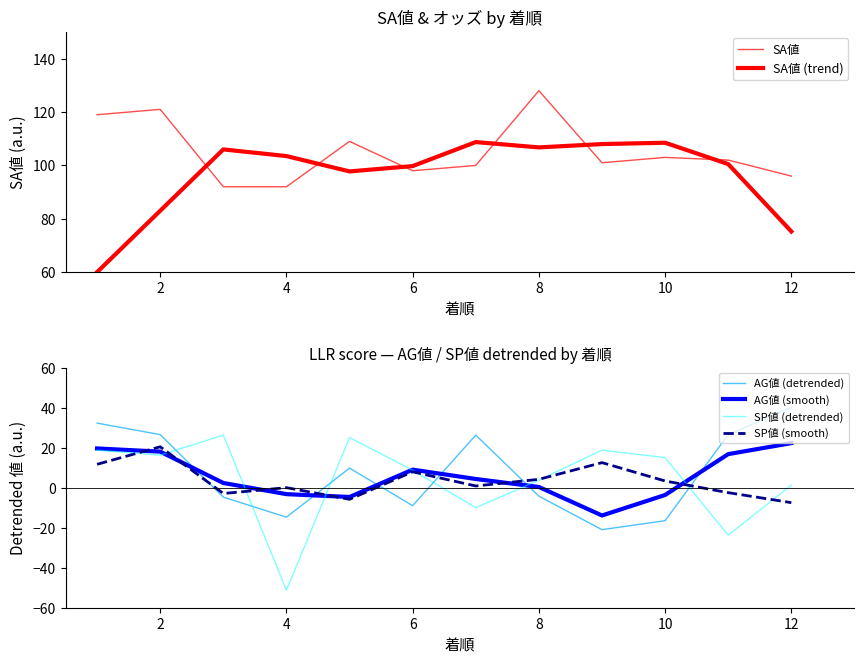

Does the chart have visible grid lines?

No